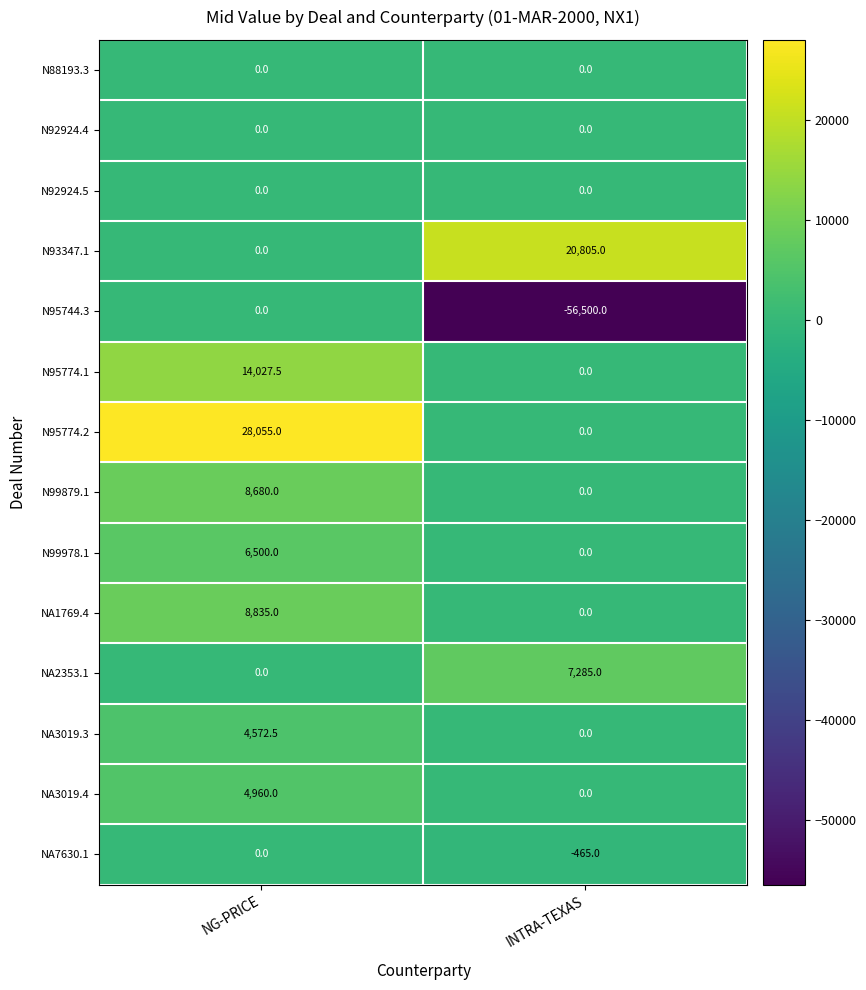

How many categories are shown in the chart?

2